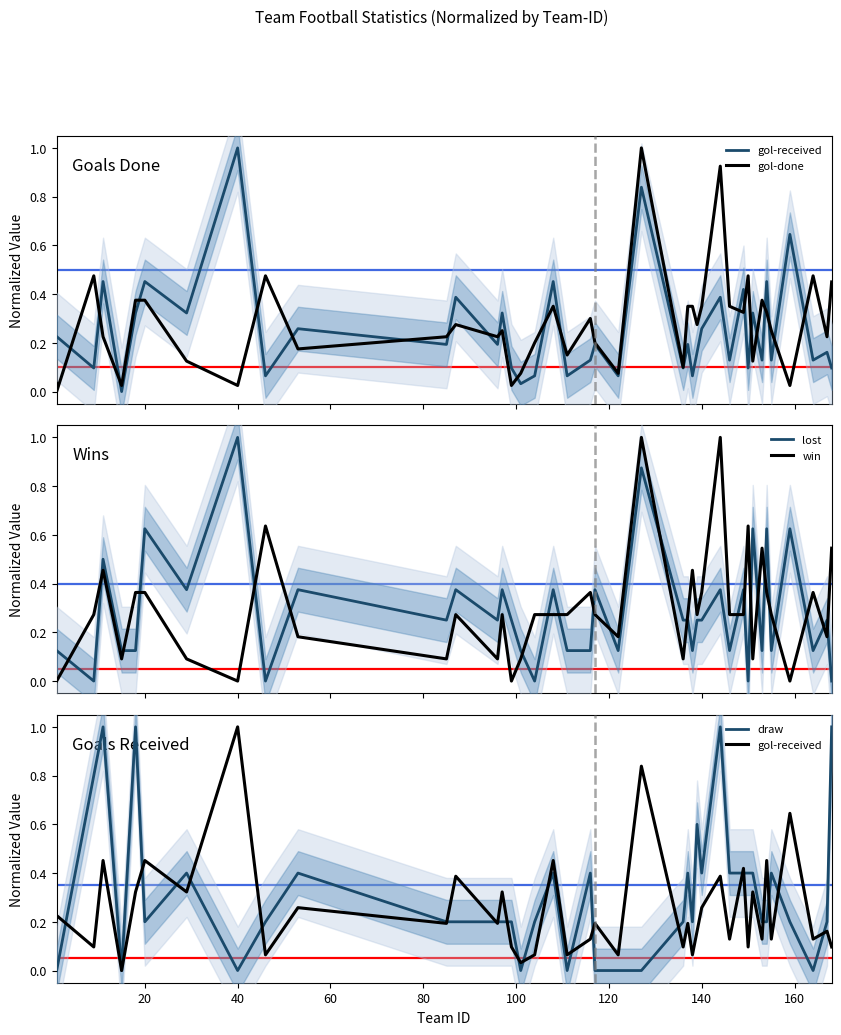

Reading left to right, list all the values displayed in this chart.

gol-received: 0.2	0.1	0.5	0.0	0.3	0.5	0.3	1.0	0.1	0.3	0.2	0.4	0.2	0.3	0.1	0.0	0.1	0.5	0.1	0.1	0.2	0.1	0.8	0.1	0.2	0.1	0.2	0.3	0.4	0.1	0.4	0.1	0.3	0.1	0.5	0.1	0.6	0.1	0.2	0.1
gol-done: 0.0	0.5	0.2	0.0	0.4	0.4	0.1	0.0	0.5	0.2	0.2	0.3	0.2	0.2	0.0	0.1	0.2	0.3	0.1	0.3	0.2	0.1	1.0	0.1	0.3	0.3	0.3	0.3	0.9	0.3	0.3	0.5	0.1	0.4	0.3	0.2	0.0	0.5	0.2	0.5
lost: 0.1	0.0	0.5	0.1	0.1	0.6	0.4	1.0	0.0	0.4	0.2	0.4	0.2	0.4	0.2	0.1	0.0	0.4	0.1	0.1	0.4	0.1	0.9	0.2	0.2	0.1	0.2	0.2	0.4	0.1	0.4	0.0	0.6	0.1	0.6	0.1	0.6	0.1	0.2	0.0
win: 0.0	0.3	0.5	0.1	0.4	0.4	0.1	0.0	0.6	0.2	0.1	0.3	0.1	0.3	0.0	0.1	0.3	0.3	0.3	0.4	0.3	0.2	1.0	0.1	0.3	0.5	0.3	0.4	1.0	0.3	0.3	0.6	0.1	0.5	0.4	0.3	0.0	0.4	0.2	0.5
draw: 0.0	0.8	1.0	0.0	1.0	0.2	0.4	0.0	0.2	0.4	0.2	0.2	0.2	0.2	0.2	0.0	0.2	0.4	0.0	0.4	0.0	0.0	0.0	0.2	0.4	0.2	0.6	0.4	1.0	0.4	0.4	0.4	0.4	0.2	0.2	0.4	0.2	0.0	0.2	1.0